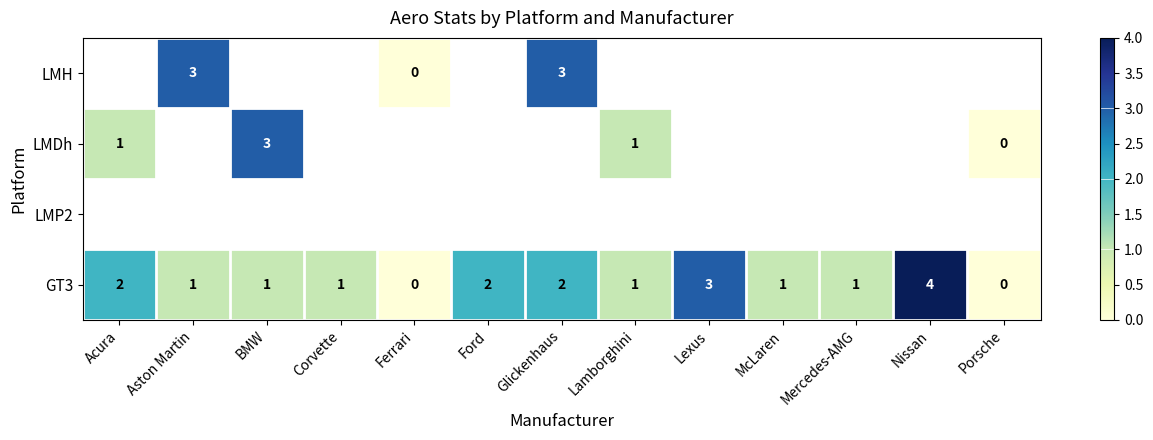

What is the difference between the maximum and minimum values in the GT3 series?

4